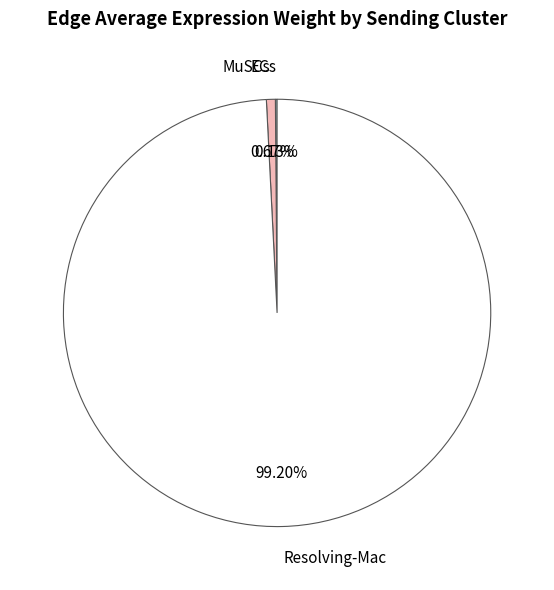

Is the sum of MuSCs and Resolving-Mac greater than half?

Yes